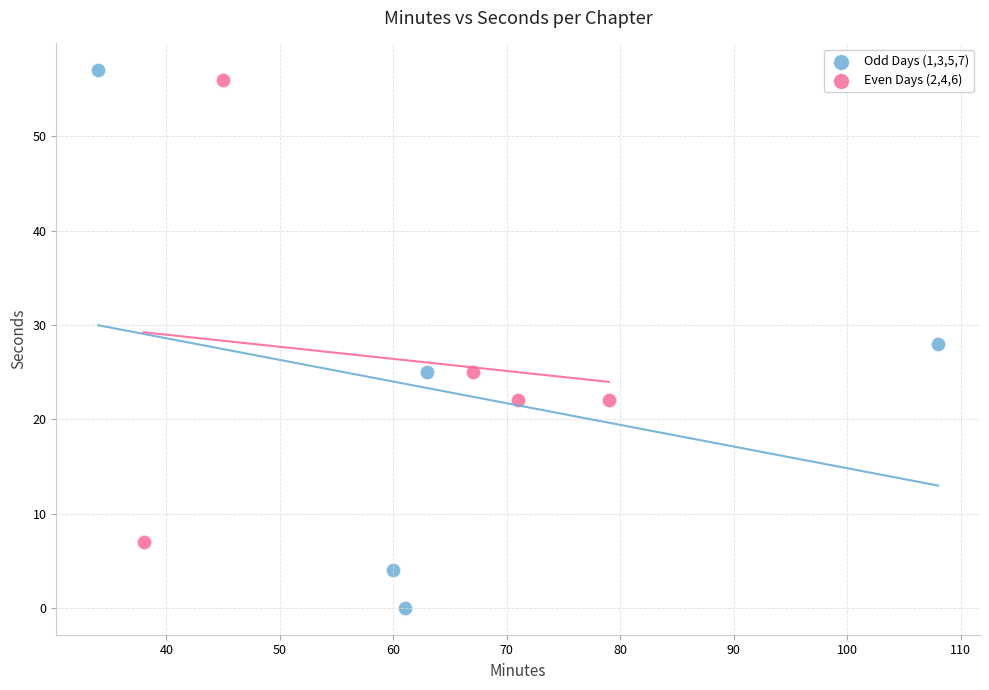

Which series has the largest Y range (max minus min)?

Odd Days (1,3,5,7)